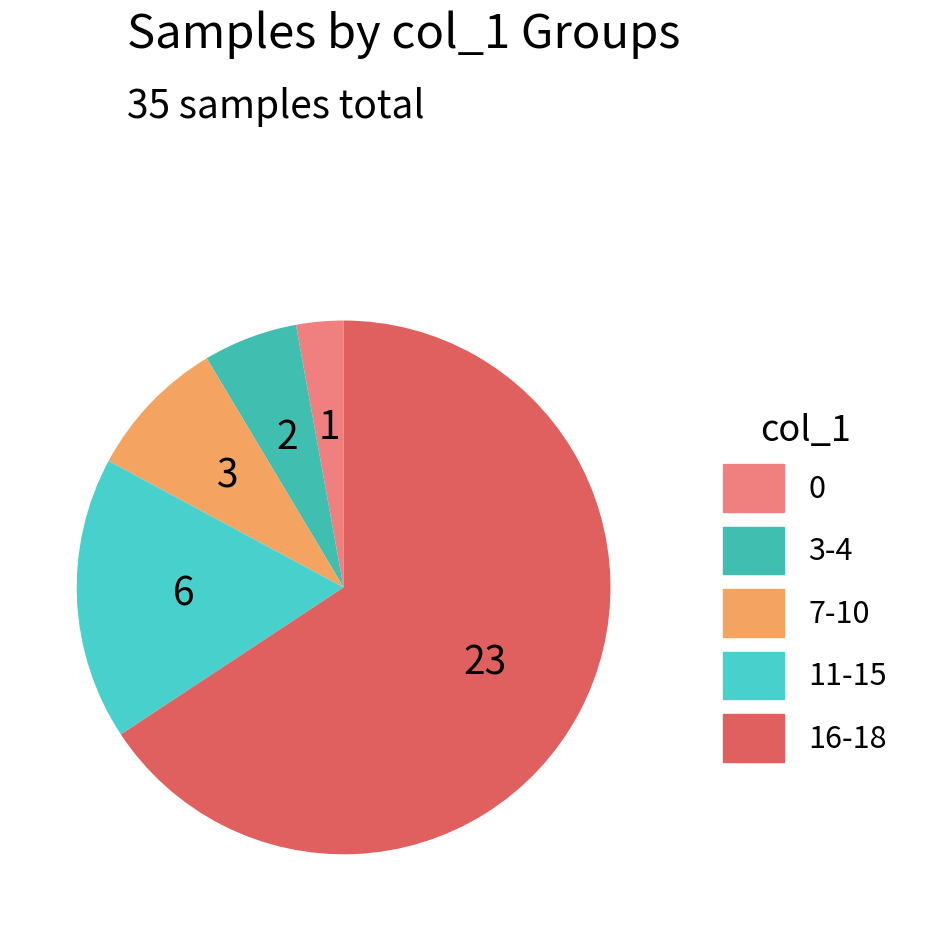

How many segments does this pie chart have?

5